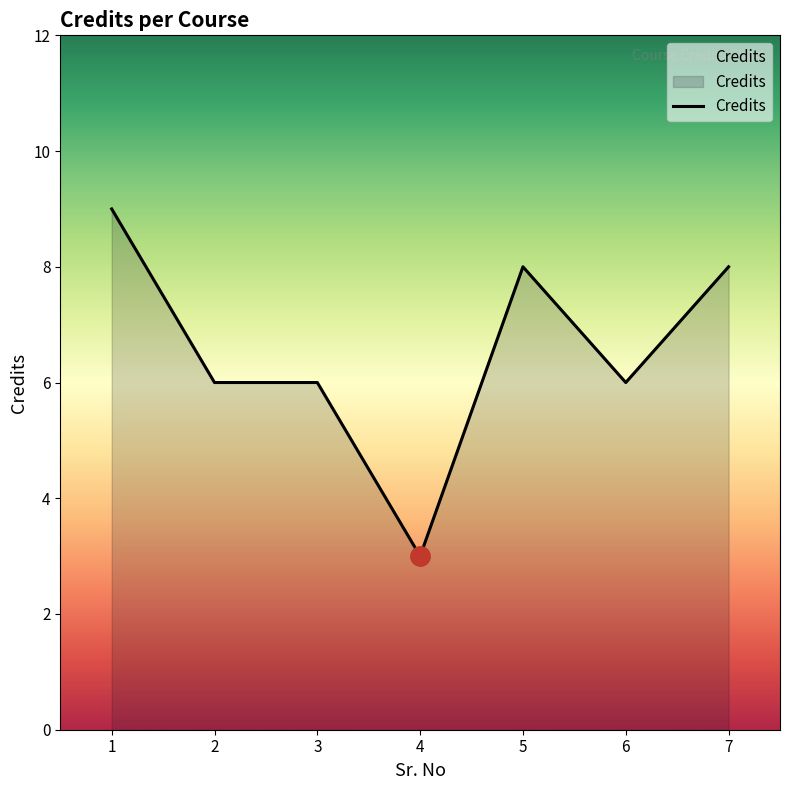

Reading right to left, extract all data points from this chart.

7=8	6=6	5=8	4=3	3=6	2=6	1=9